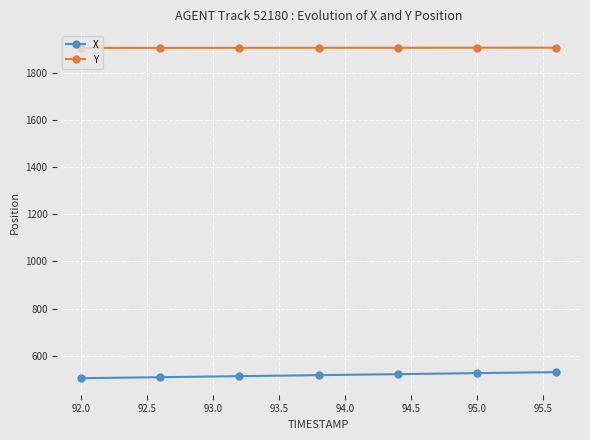

What is the value of the X point at the 2nd from the left?

508.3